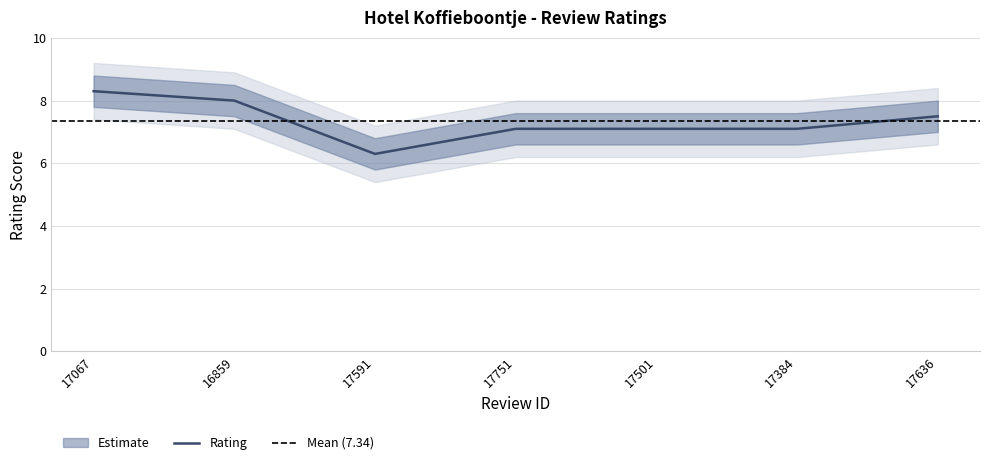

What is the change in value from 17751 to 17636?

+0.4